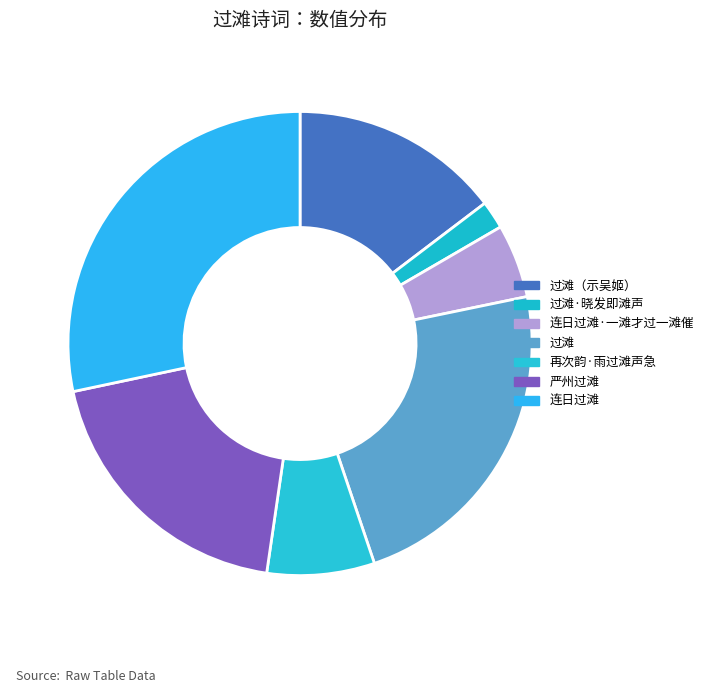

To the nearest percent, what is the combined percentage of 再次韵·雨过滩声急 and 过滩·晓发即滩声?

9%